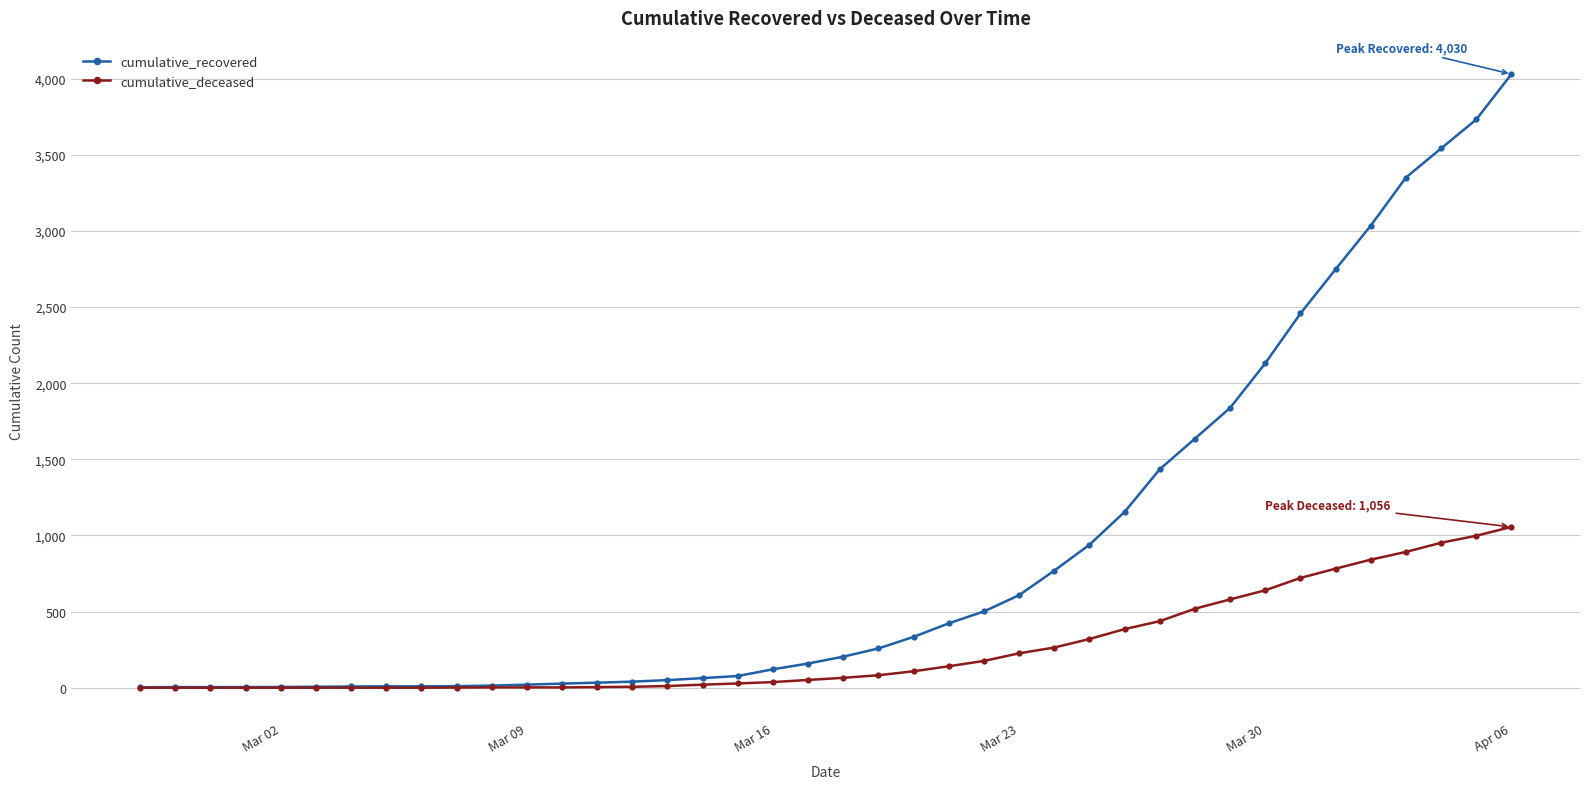

Which series has the largest range (max minus min)?

cumulative_recovered